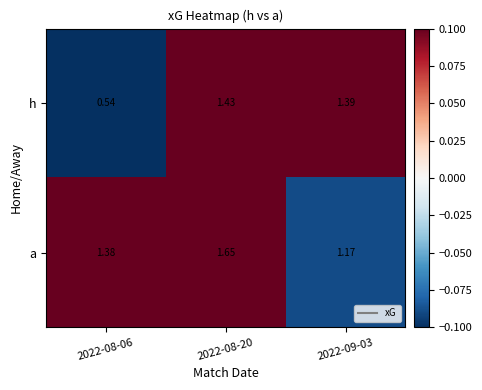

Which series has the widest spread of values?

h